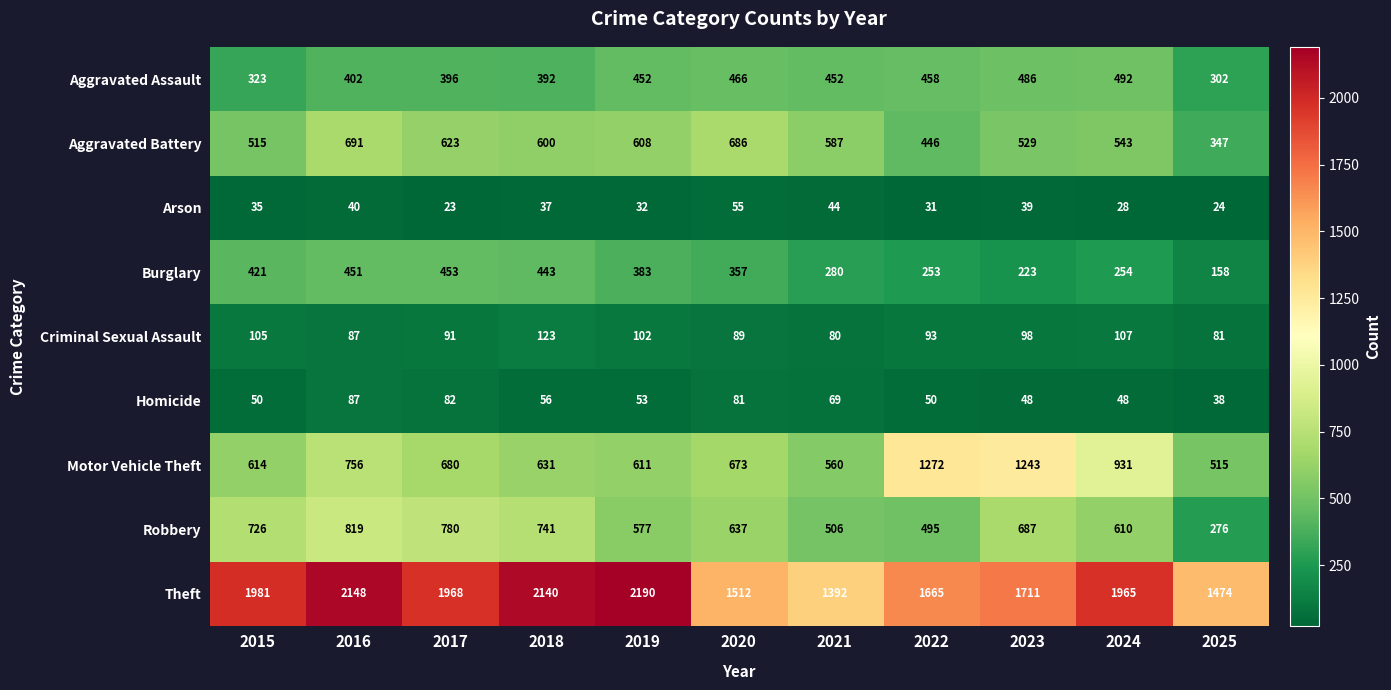

What is the sum of the Arson values at 2020 and 2019?

87